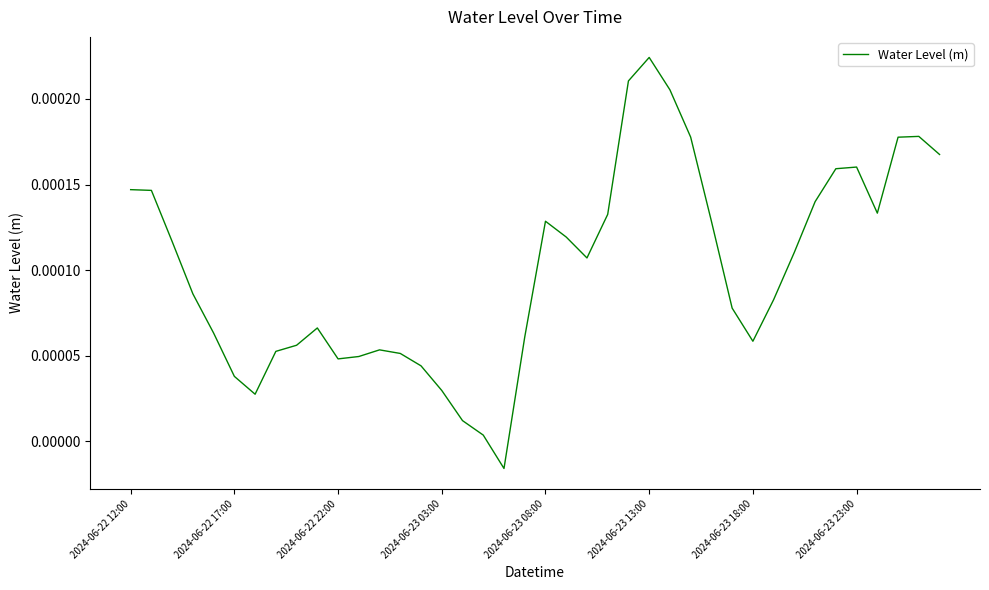

True or false: the data has more than 0 interior local peaks.

True